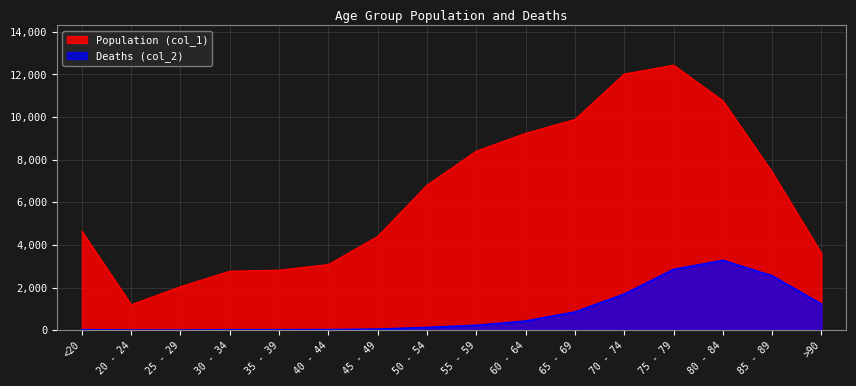

What is the sum of the Population (col_1) values at 85 - 89 and >90?

11021